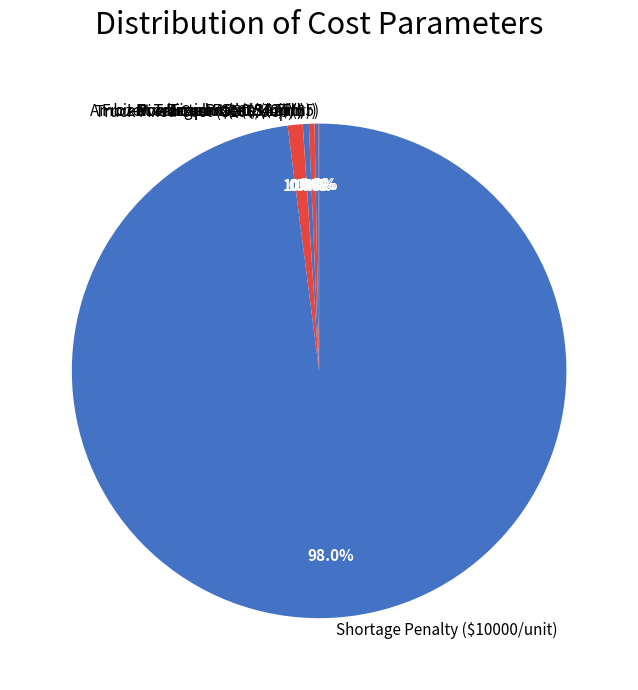

What portion of the pie excludes Truck Fixed Cost ($100/dep)?

99.0%